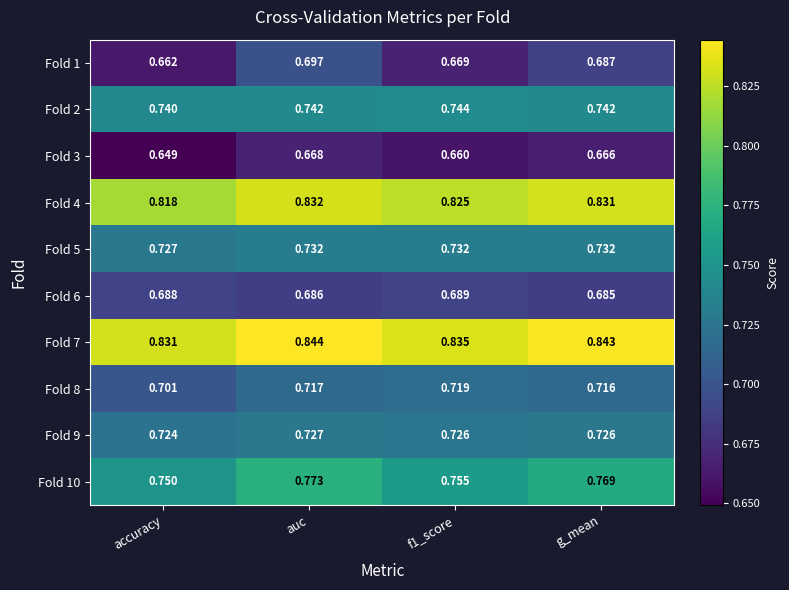

How many distinct data groups are displayed?

10